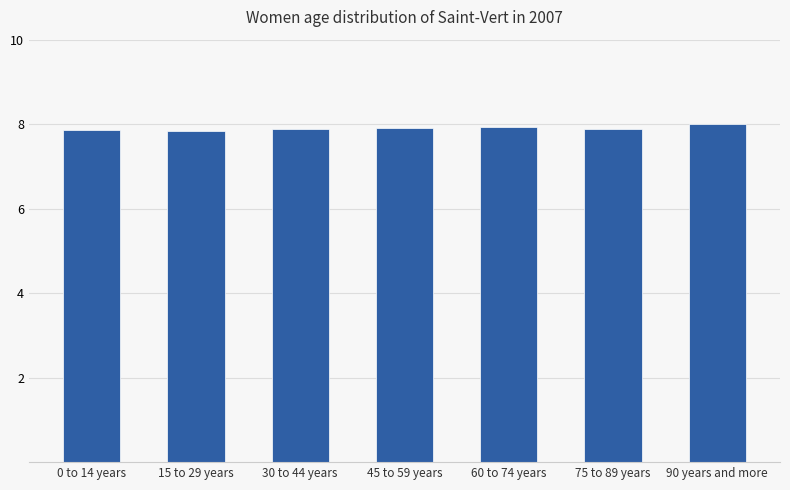

What is the ratio of the value at 75 to 89 years to the value at 30 to 44 years?

1.0